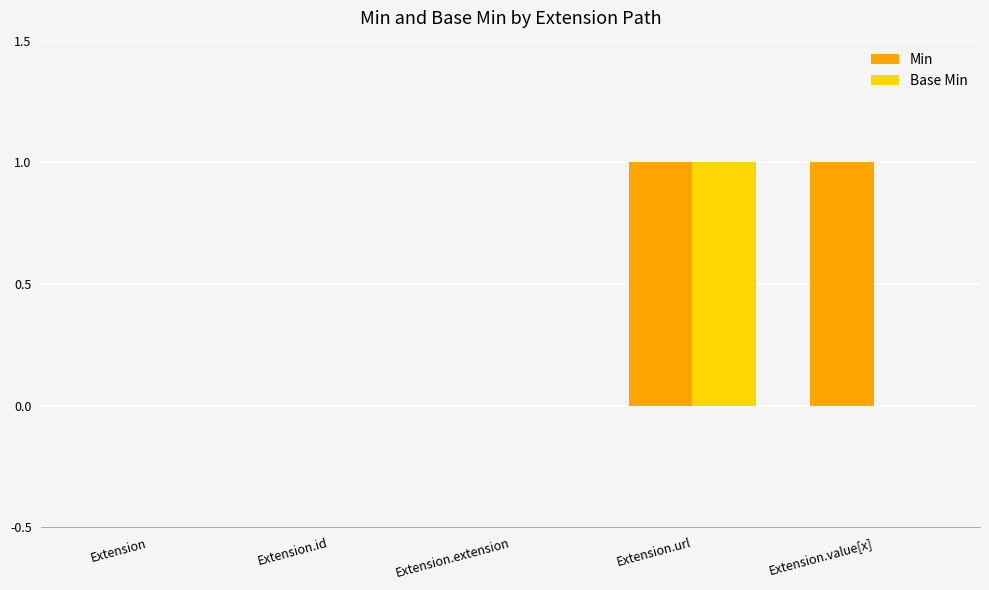

Between Extension.extension and Extension.value[x], which series saw the biggest shift?

Min